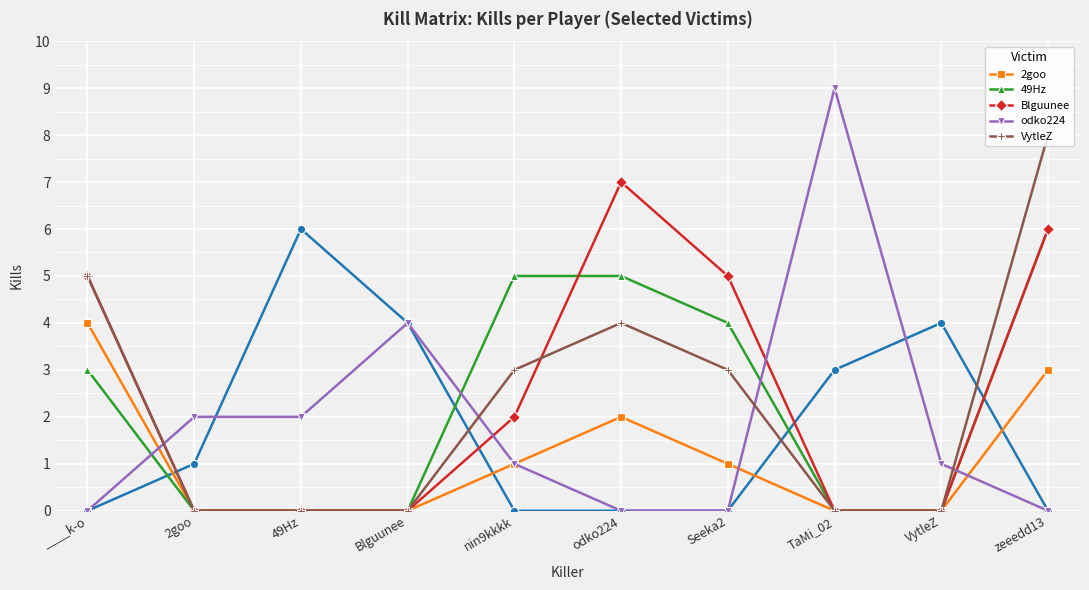

What is the label of the 1st point from the right?

zeeedd13